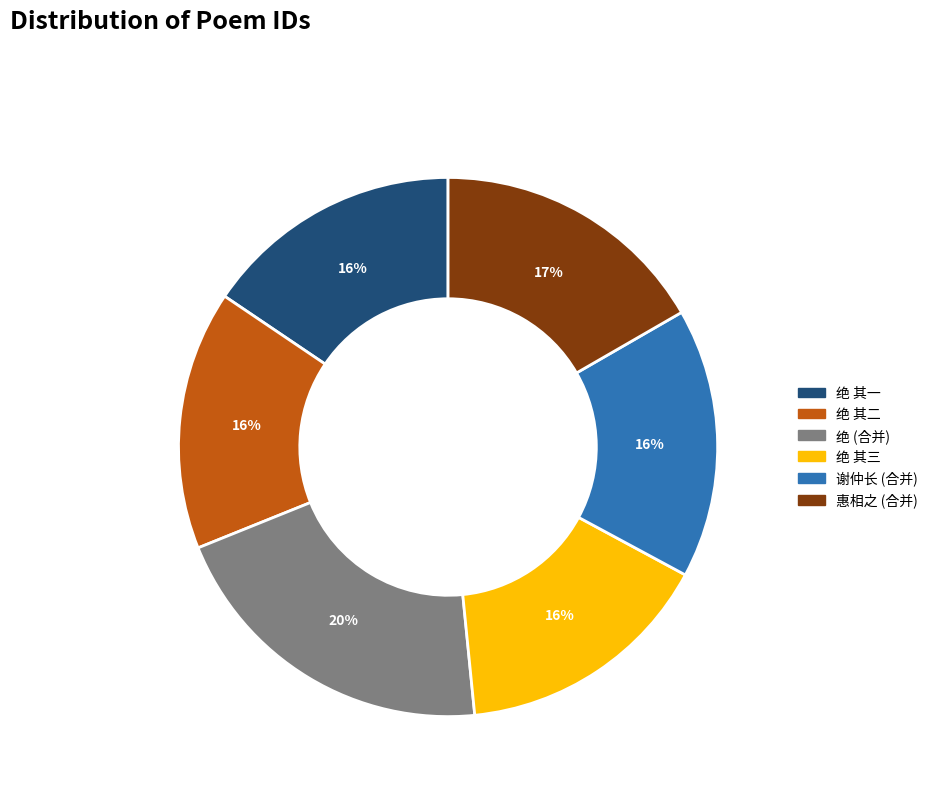

To the nearest percent, what is the average slice percentage?

17%